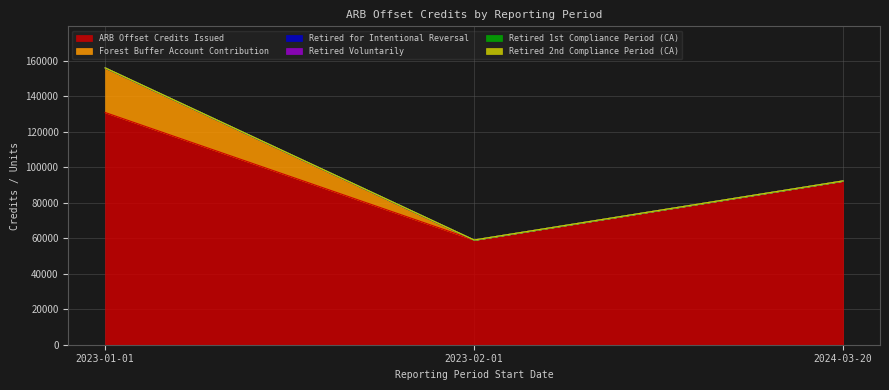

At which label does Forest Buffer Account Contribution reach its peak?

2023-01-01